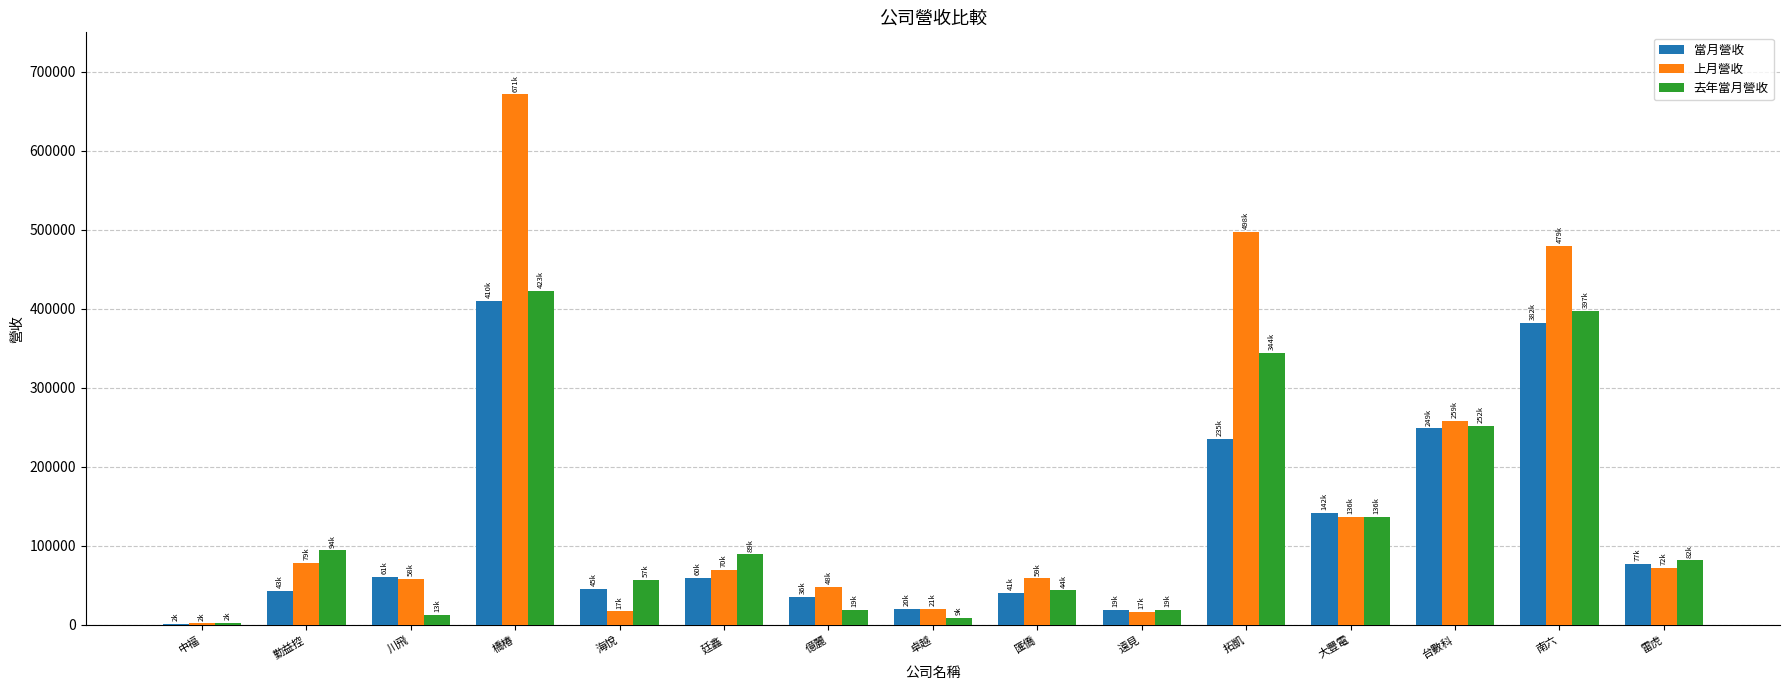

The value of 去年當月營收 at 大豐電 is 136428. True or false?

True